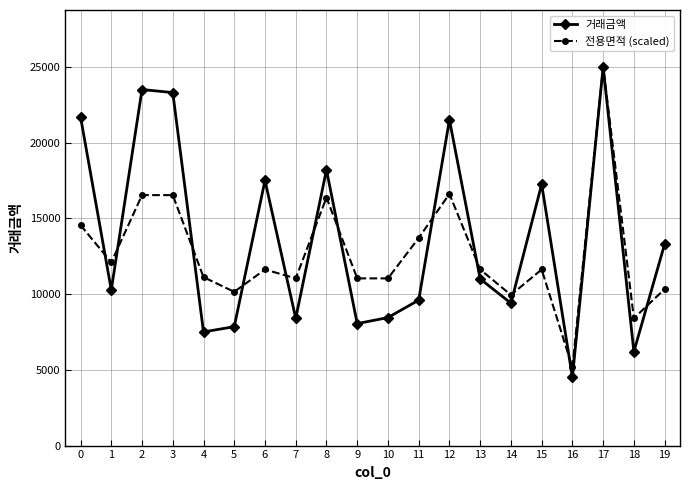

What is the difference between the maximum and minimum values in the 전용면적 (scaled) series?

19835.7